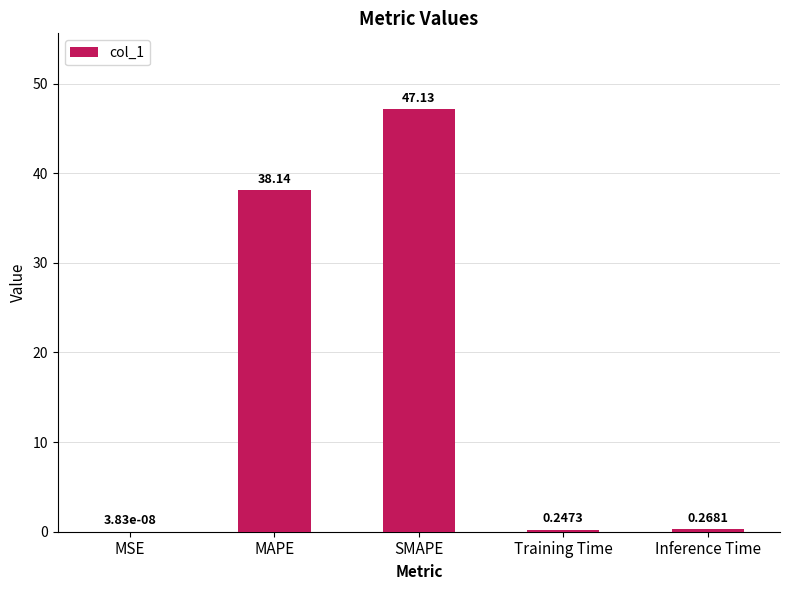

At which category does the chart reach its peak across all series?

SMAPE